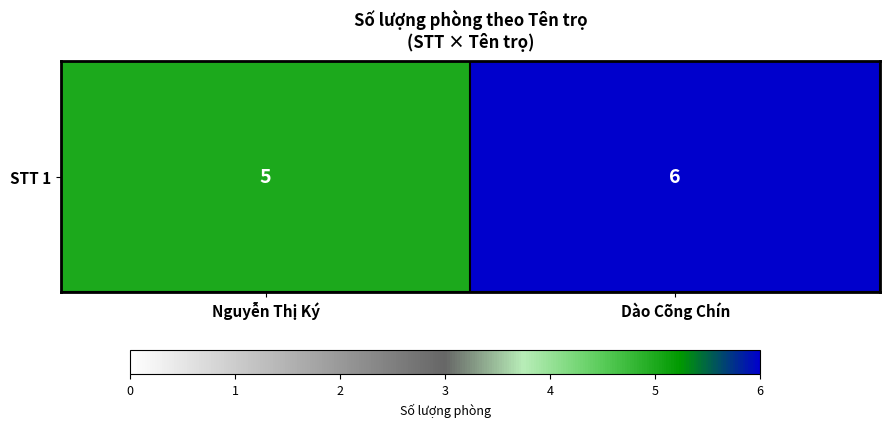

What is the minimum value shown in the chart?

5